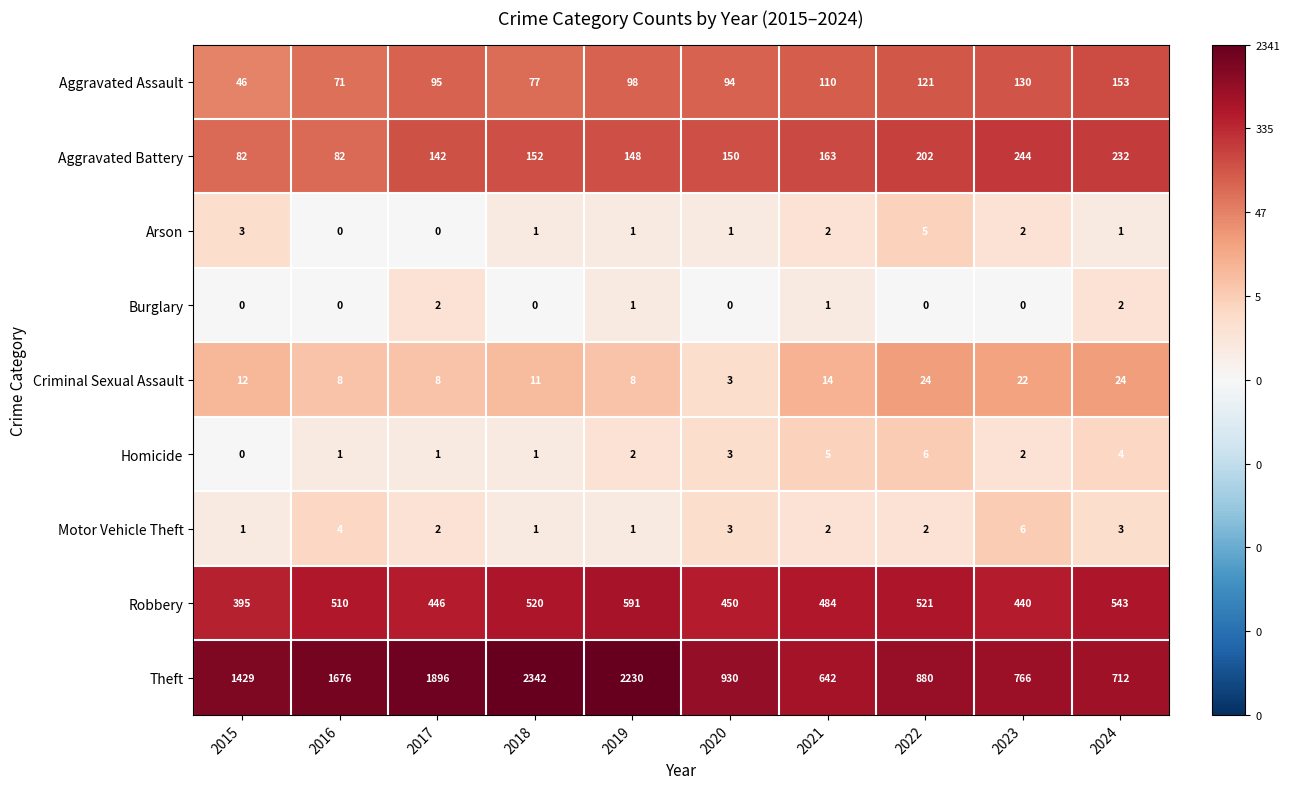

True or false: Aggravated Battery has a value of 41 at 2016.

False